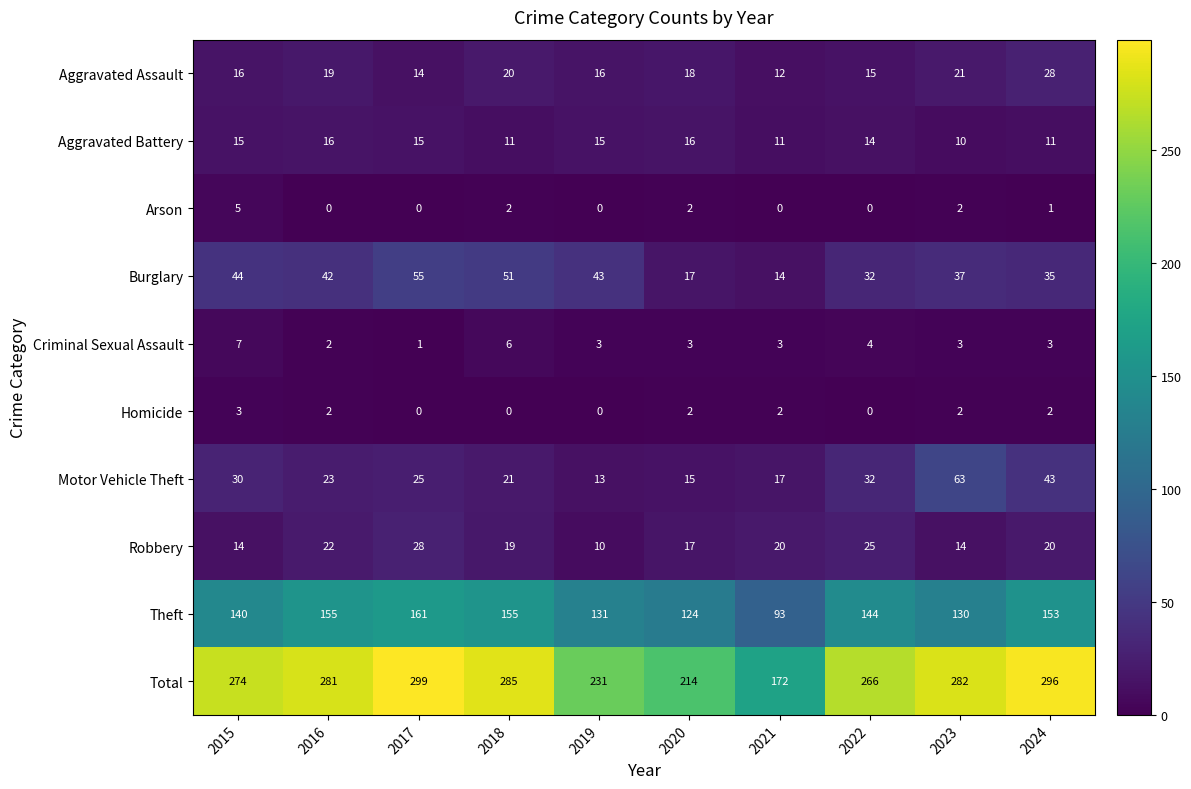

Where is Aggravated Assault nearest to the value 20?

2018